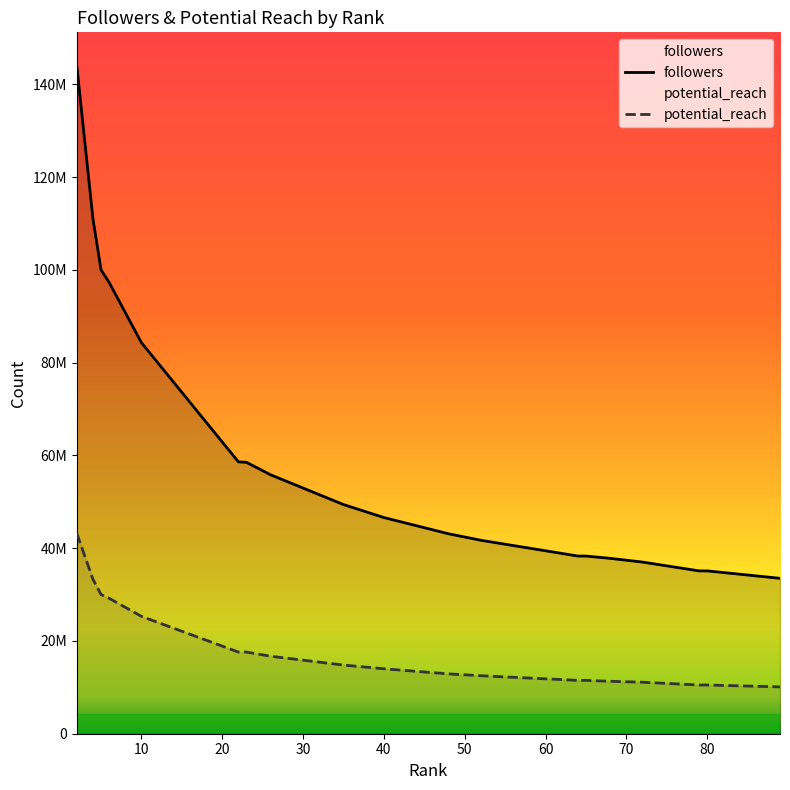

What is the smallest value displayed?

10100000